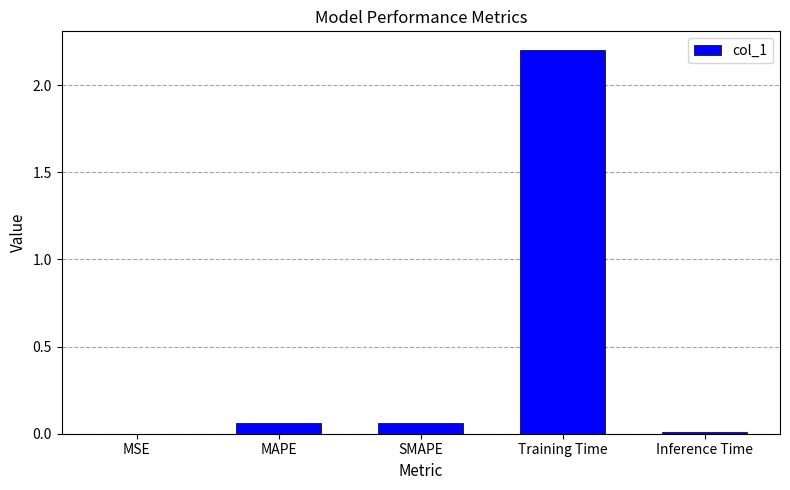

The chart shows a value of 0.0 at Inference Time. True or false?

True